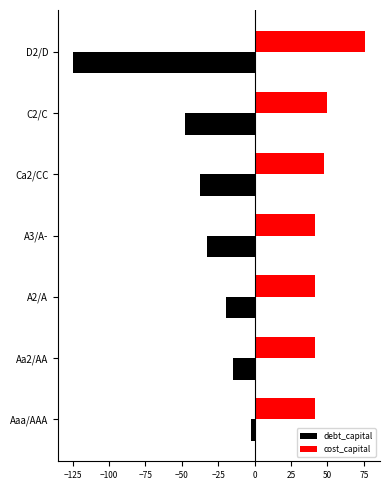

What is the sum of all cost_capital values?

338.8